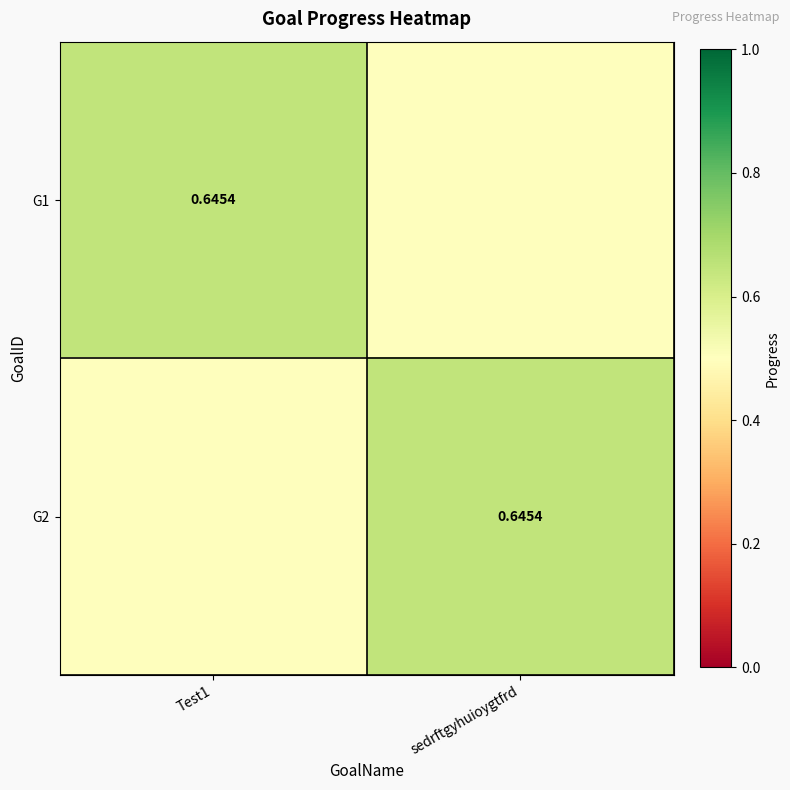

Which category has the lowest value in the G1 series?

sedrftgyhuioygtfrd